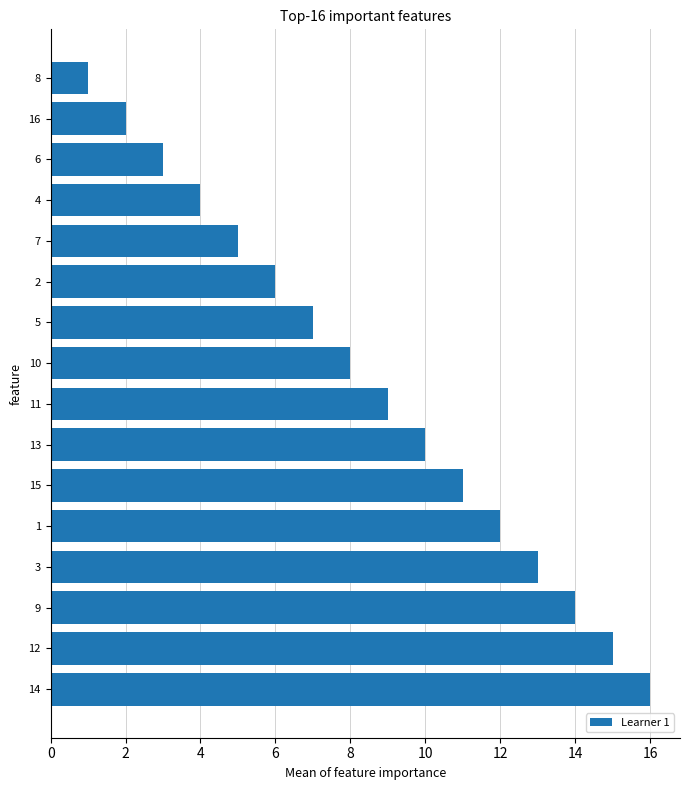

True or false: the data shows 2 at 16.

True